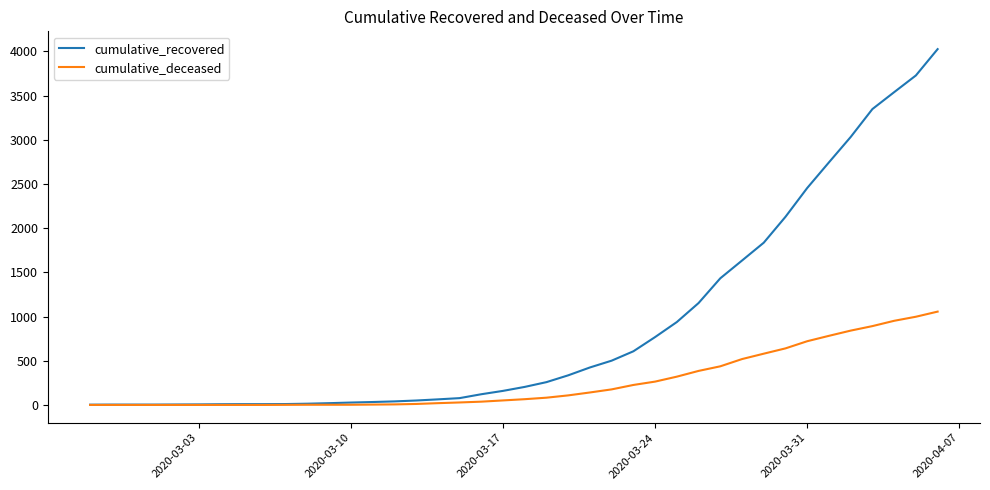

How many series are shown in this chart?

2